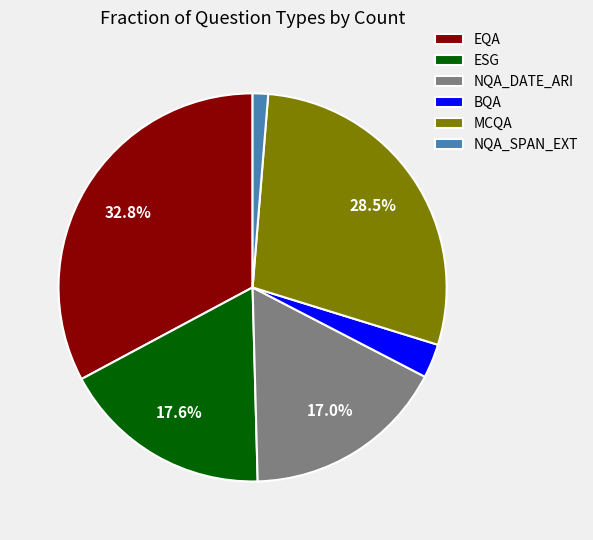

Which slice is the smallest?

NQA_SPAN_EXT